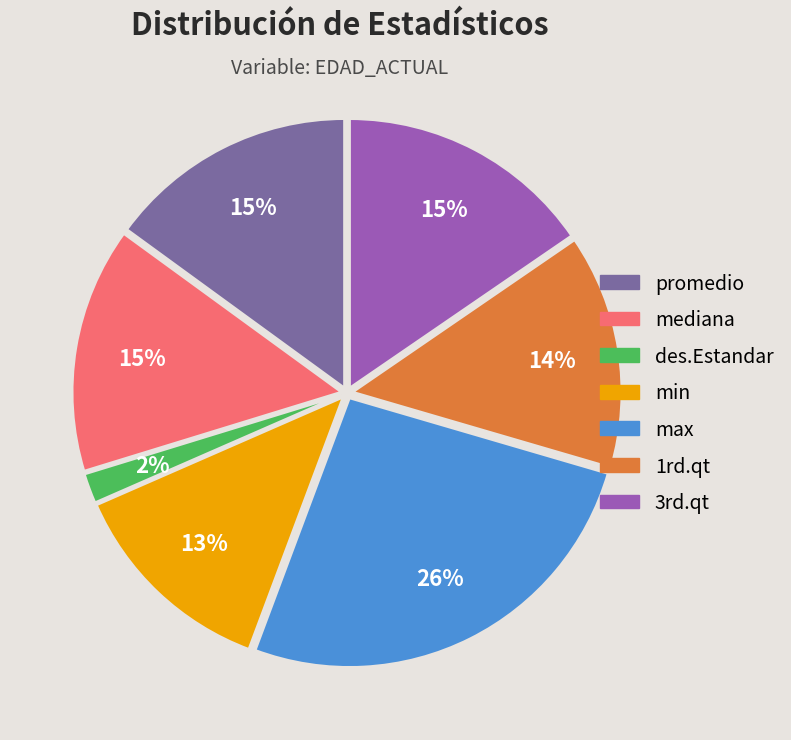

How many slices are in this pie chart?

7